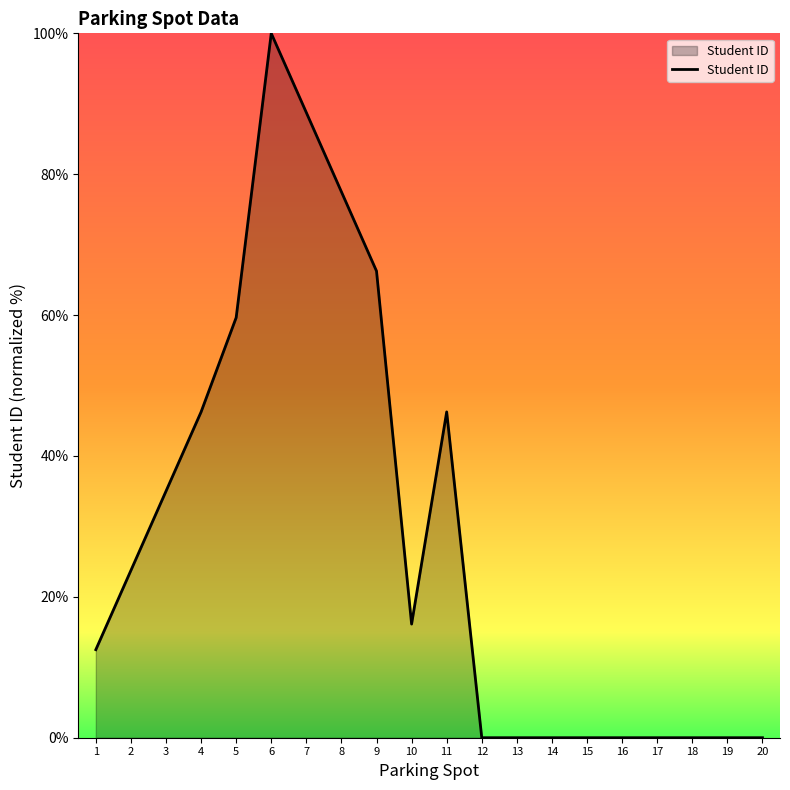

Is it true that the value at 14 is -62.5?

False